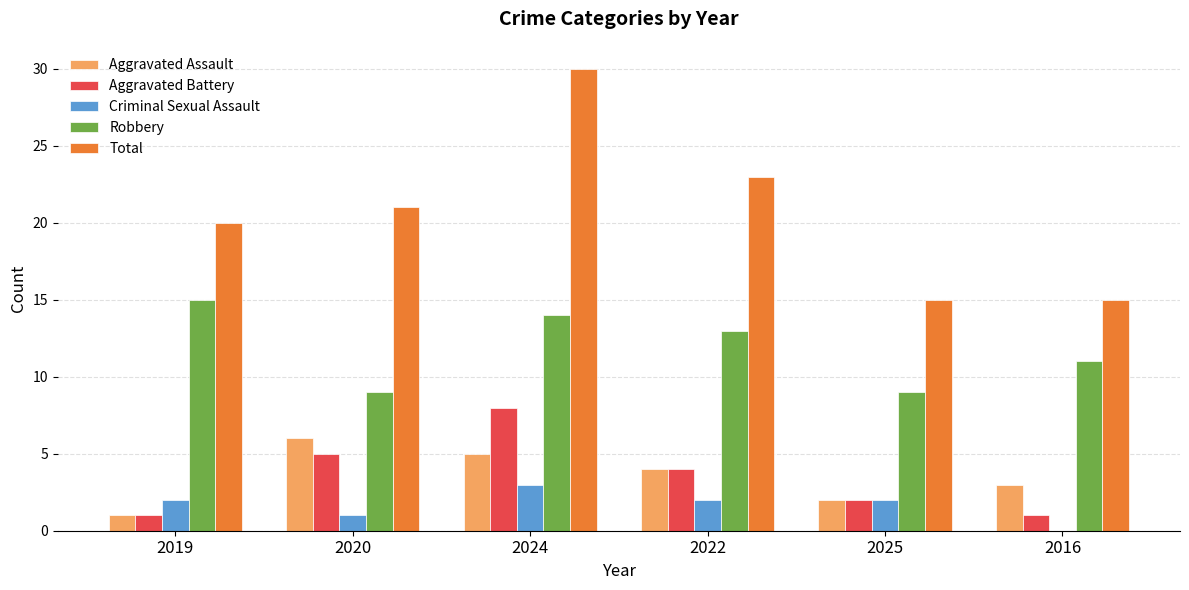

The Aggravated Battery series shows 1 at 2019. True or false?

True